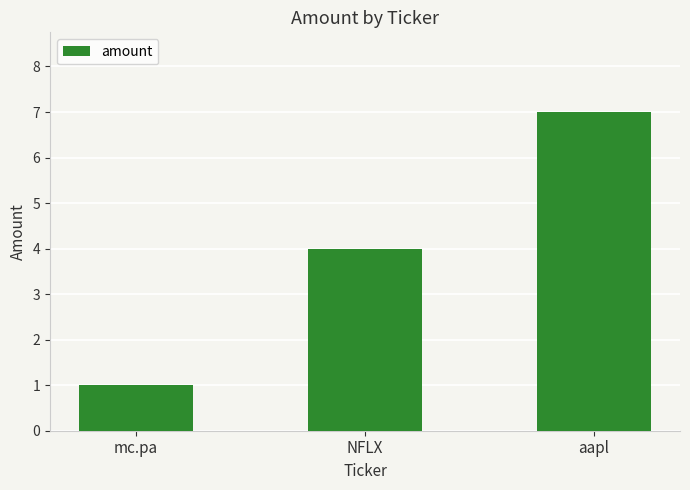

The value at mc.pa is 0. True or false?

False